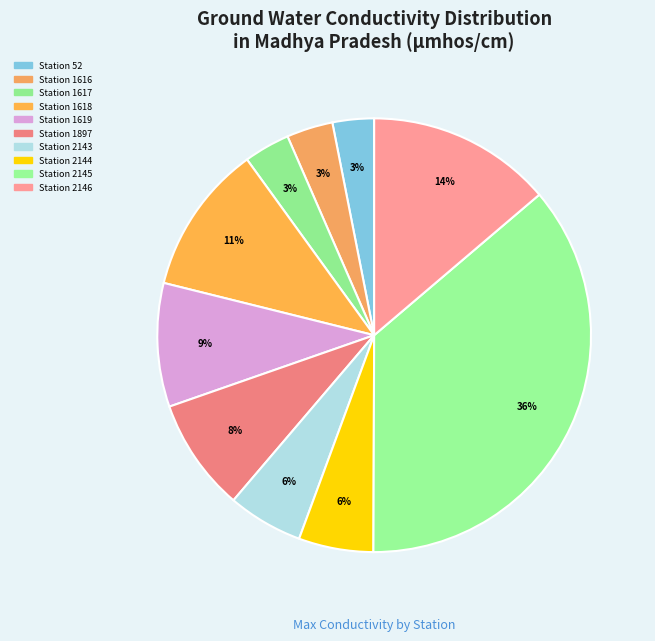

Which slice is the largest?

Station 2145